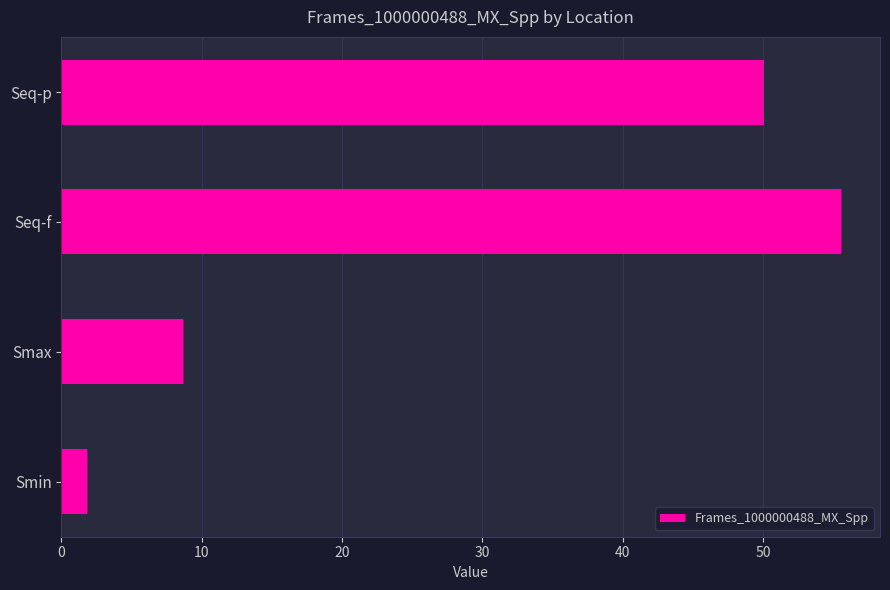

Which has a higher value, Seq-f or Smin?

Seq-f